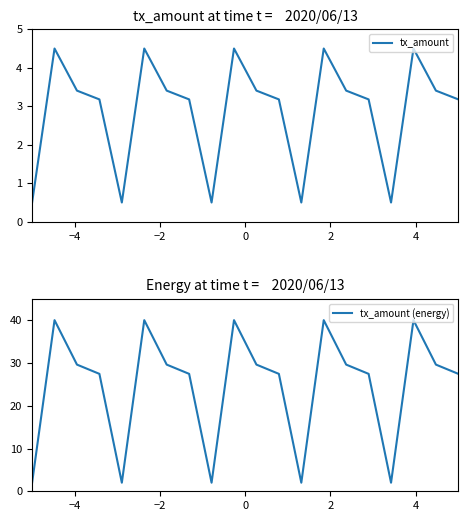

True or false: tx_amount and tx_amount (energy) cross at least once.

False